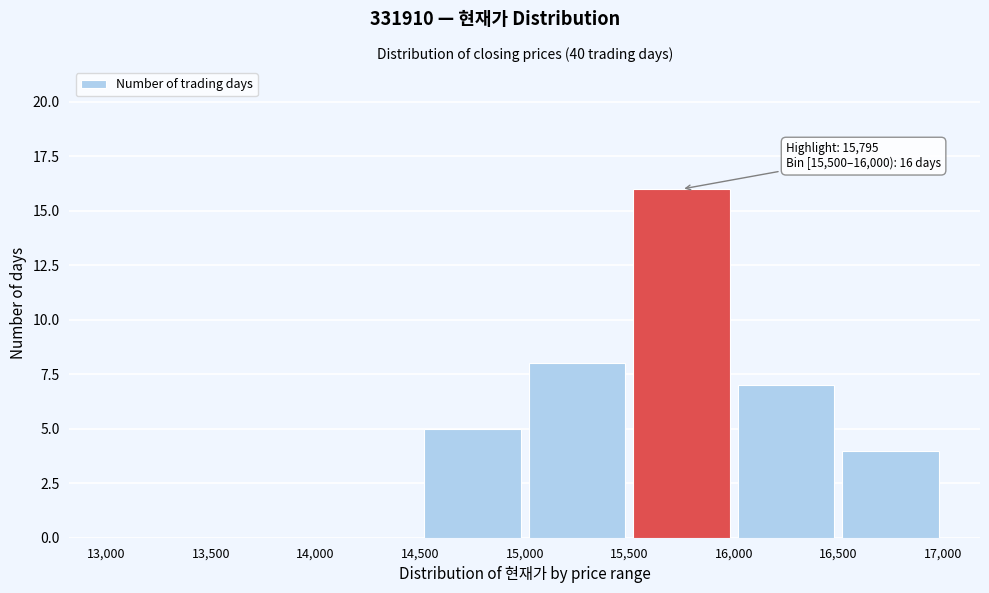

Over which range of the x-axis is the bar tallest?

15,500 to 16,000